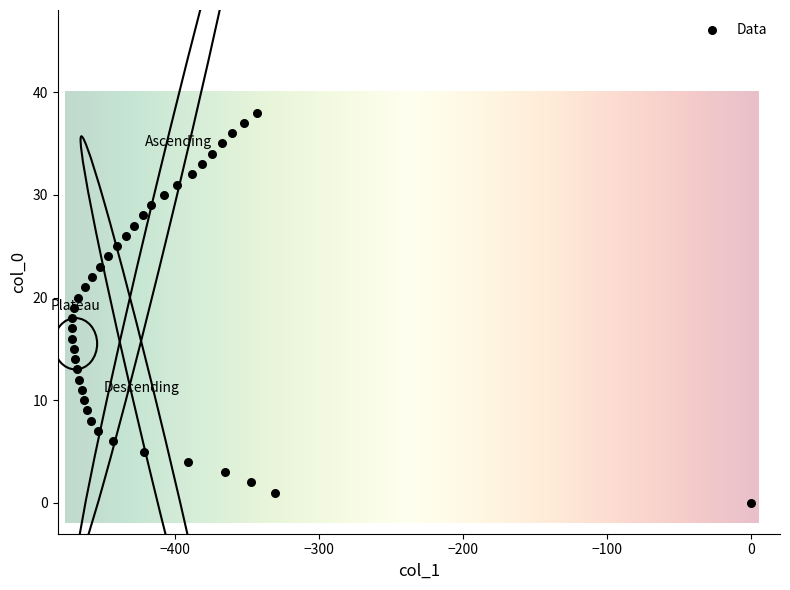

What is the range of Y values (max minus min)?

38